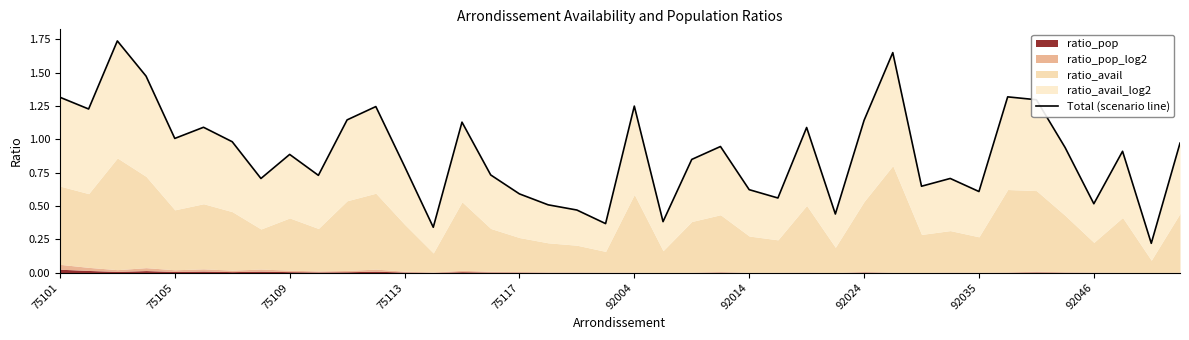

True or false: the data shows 1.2 at 92004.

True